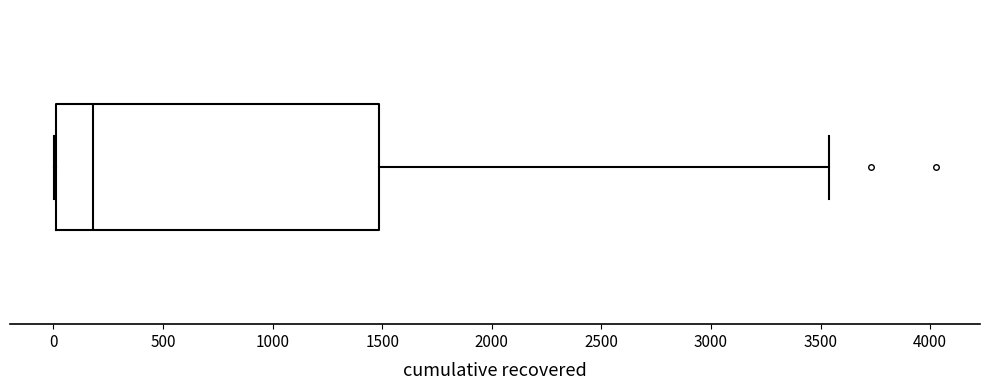

Where is the right edge of the box on the x-axis? The values are not printed on the chart, so give them approximately, as read against the axis.

1500